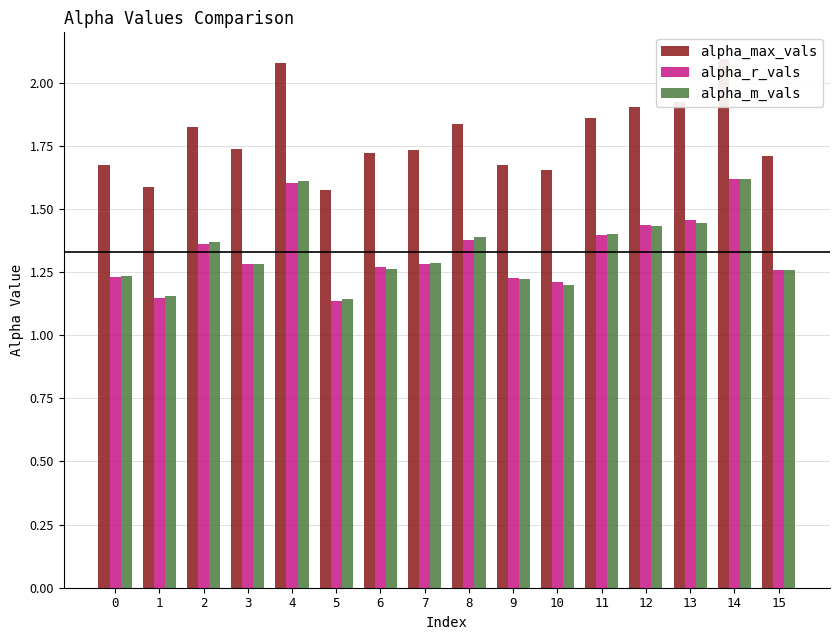

What are all the series names shown in the legend?

alpha_max_vals, alpha_r_vals, alpha_m_vals